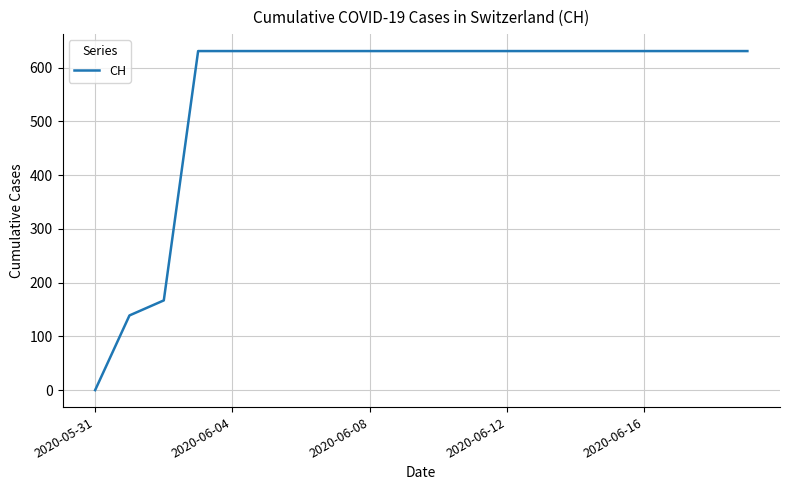

What is the greatest value displayed?

631